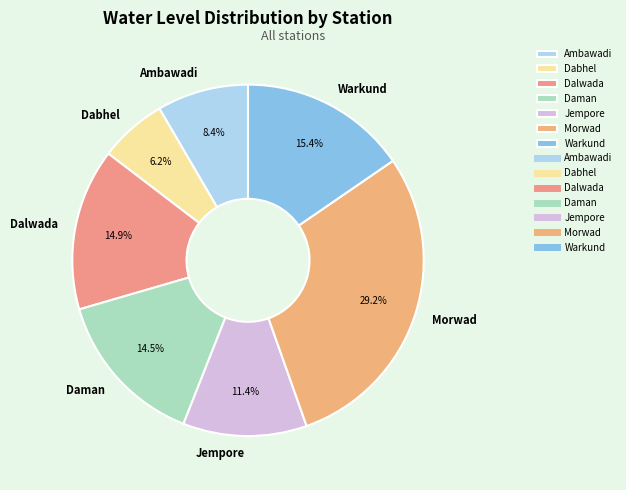

What is the ratio of the value at Warkund to the value at Dalwada?

1.0